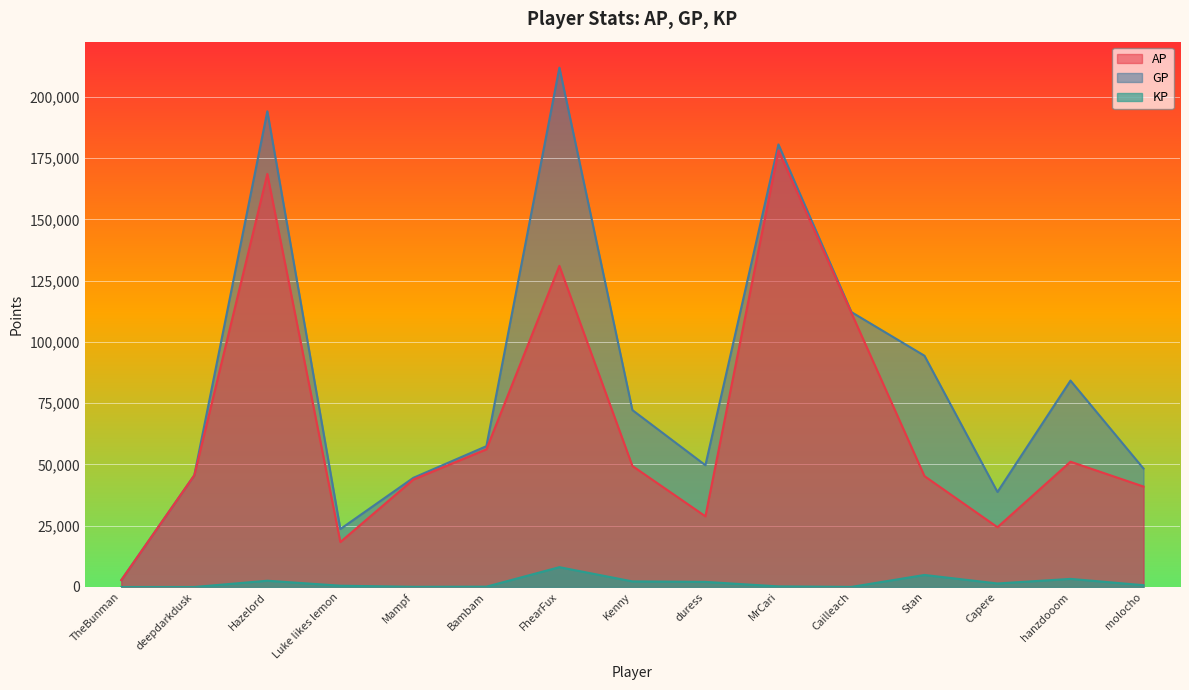

List the series in order of their overall mean, lowest first.

KP, AP, GP